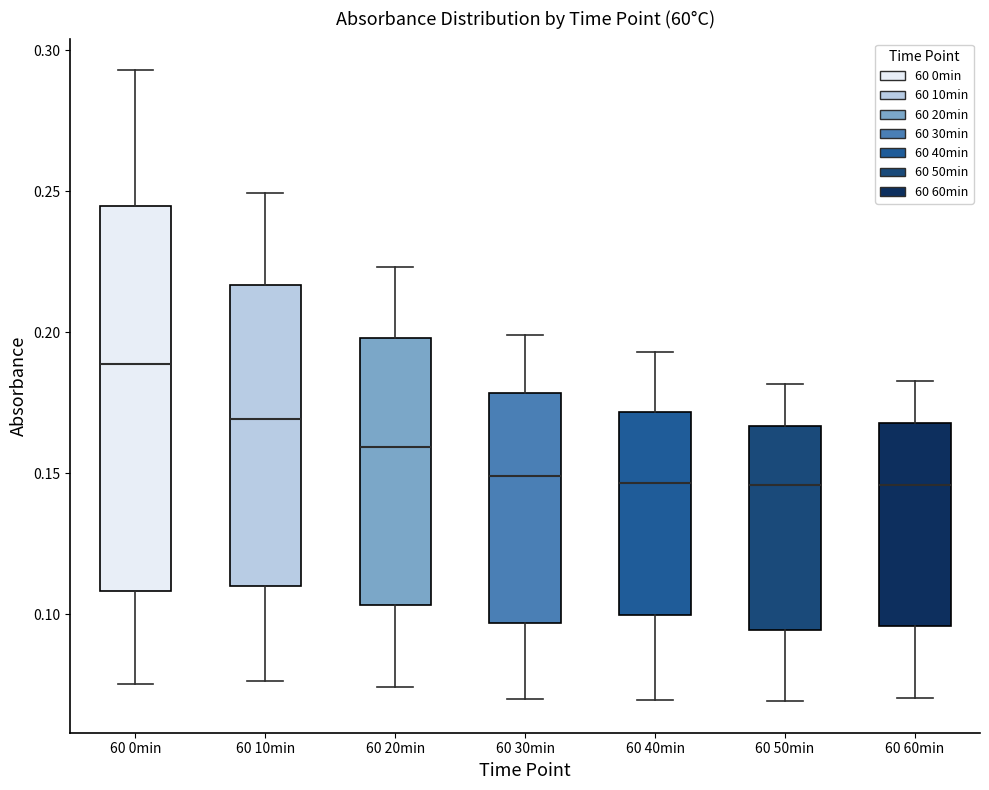

Reading left to right, read every box against the y-axis: the position of its median line, the range the box covers, and the ends of its whiskers. The values are not printed on the chart, so give them approximately, as read against the axis.

60 0min: median 0.190, box 0.110 to 0.245, whiskers 0.075 to 0.295
60 10min: median 0.170, box 0.110 to 0.215, whiskers 0.075 to 0.250
60 20min: median 0.160, box 0.105 to 0.200, whiskers 0.075 to 0.225
60 30min: median 0.150, box 0.095 to 0.180, whiskers 0.070 to 0.200
60 40min: median 0.145, box 0.100 to 0.170, whiskers 0.070 to 0.195
60 50min: median 0.145, box 0.095 to 0.165, whiskers 0.070 to 0.180
60 60min: median 0.145, box 0.095 to 0.170, whiskers 0.070 to 0.185